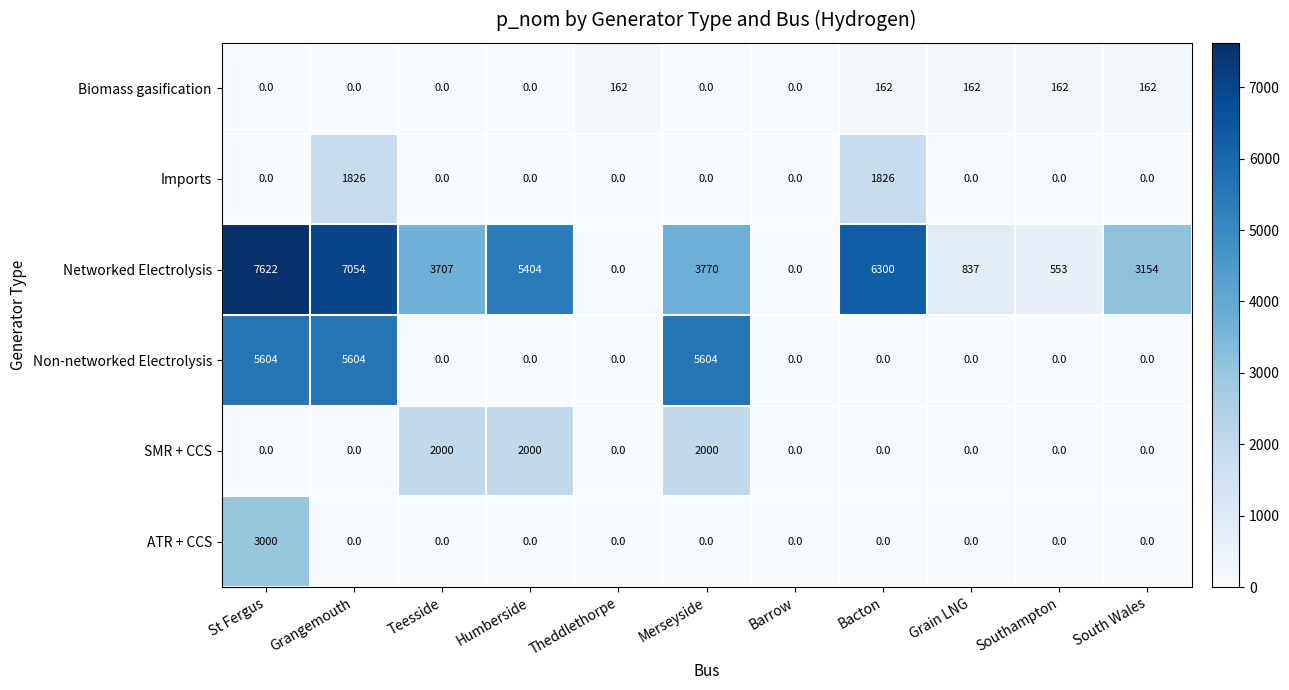

The value of ATR + CCS at Grain LNG is 0. True or false?

True